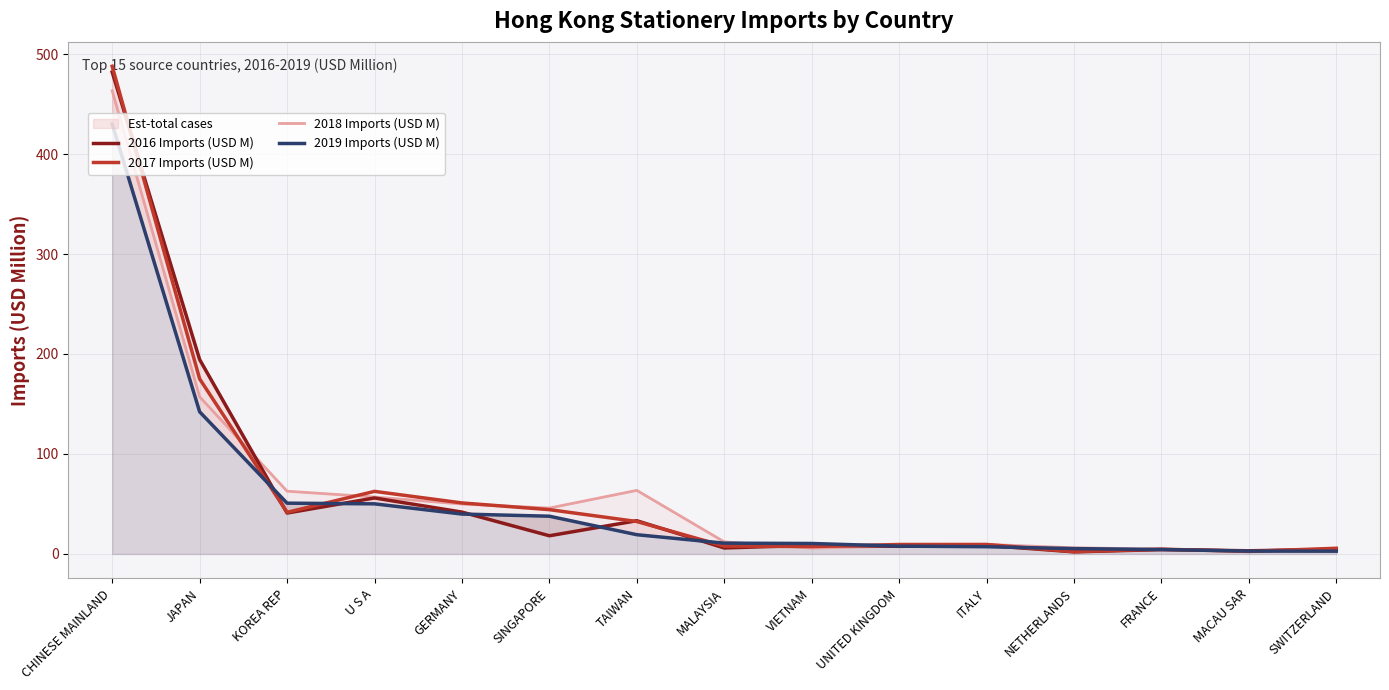

List the labels in order of 2019 Imports (USD M) value, largest first.

CHINESE MAINLAND, JAPAN, KOREA REP, U S A, GERMANY, SINGAPORE, TAIWAN, MALAYSIA, VIETNAM, UNITED KINGDOM, ITALY, NETHERLANDS, FRANCE, MACAU SAR, SWITZERLAND